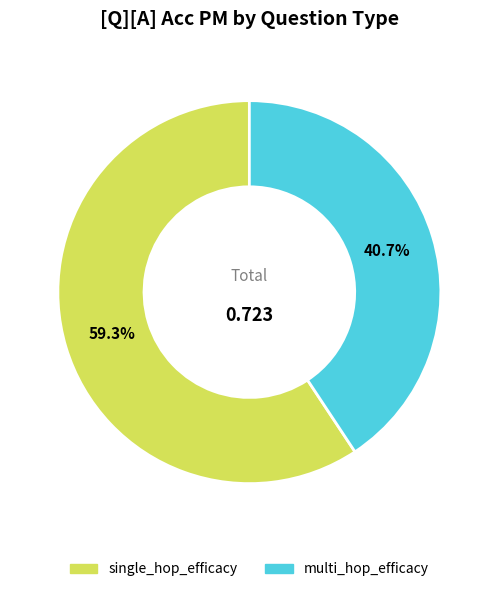

Does single_hop_efficacy account for over 50% of the chart?

Yes